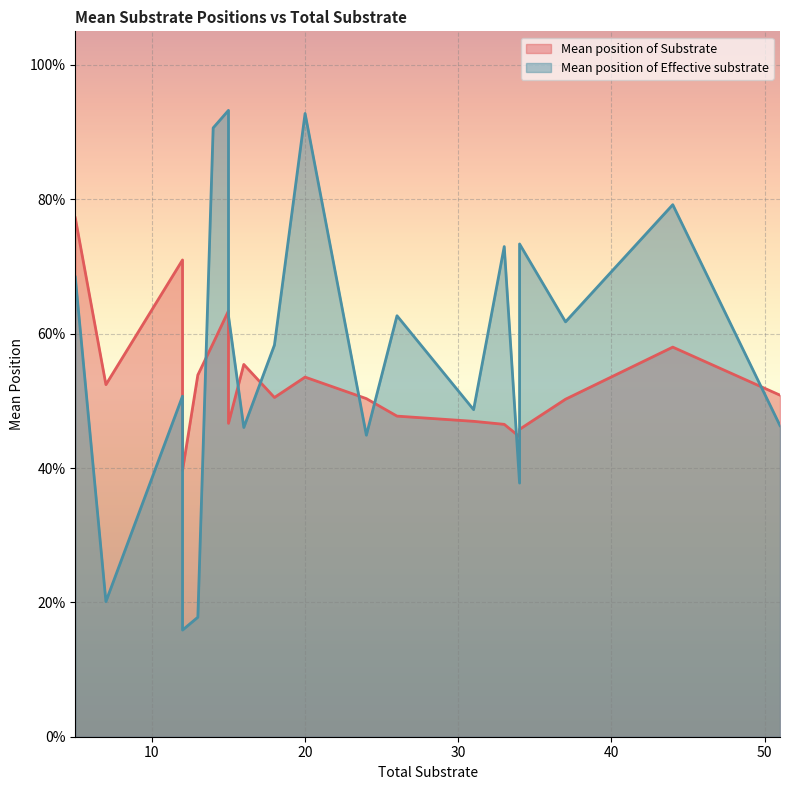

What is the difference between the Mean position of Effective substrate values at 18 and 24?

0.1